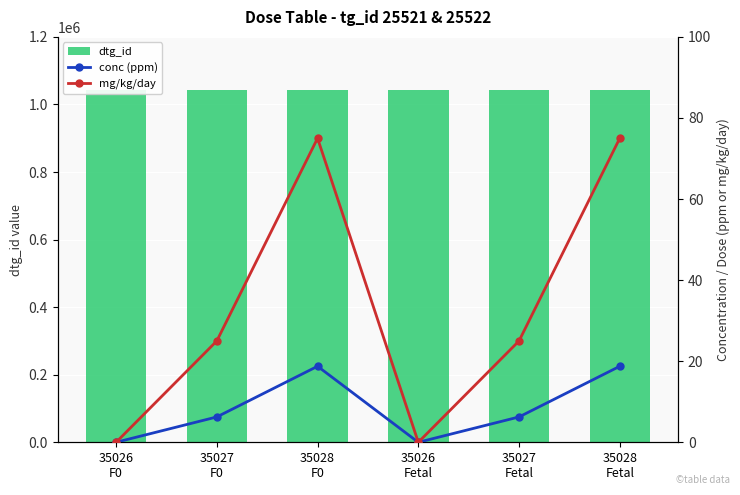

At which category is the sum across all series the highest?

35028
Fetal